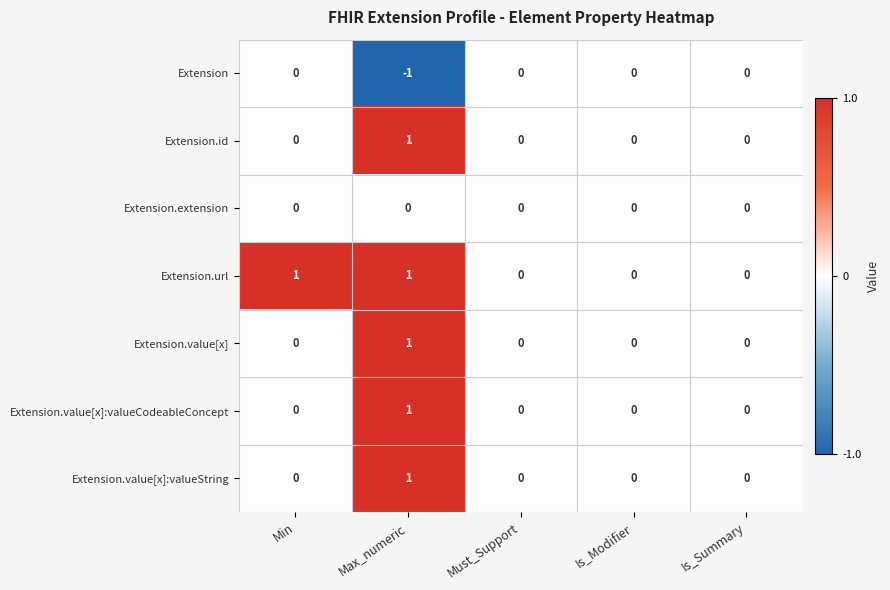

At which category is the sum across all series the highest?

Max_numeric